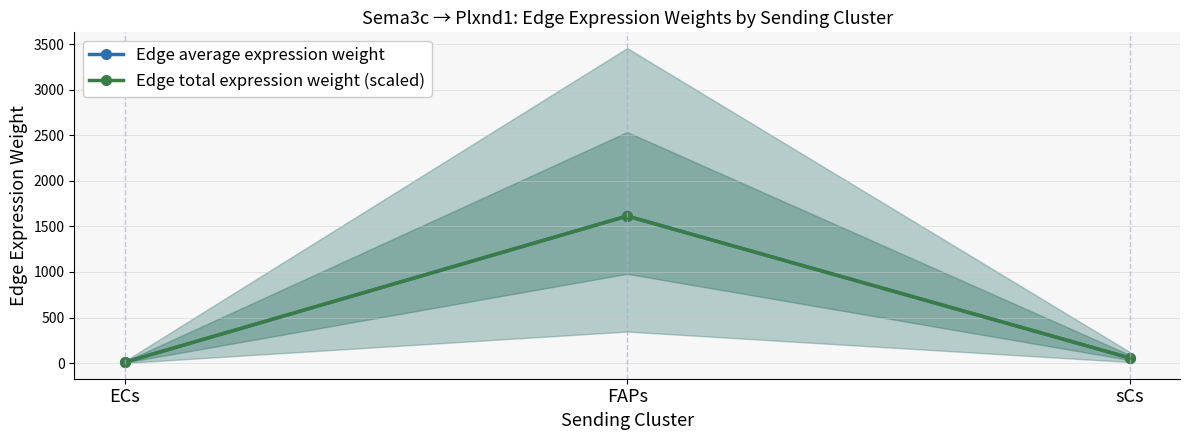

Which category has the highest value in the Edge average expression weight series?

FAPs